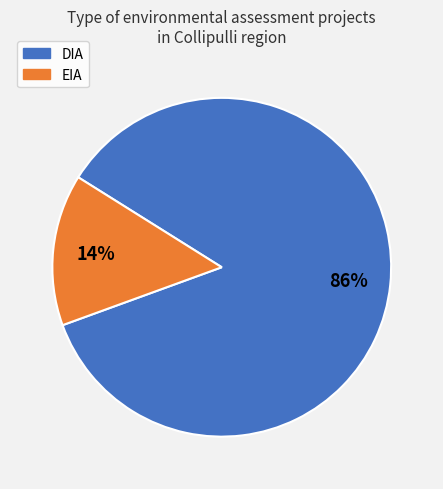

To the nearest percent, what is the average slice percentage?

50%